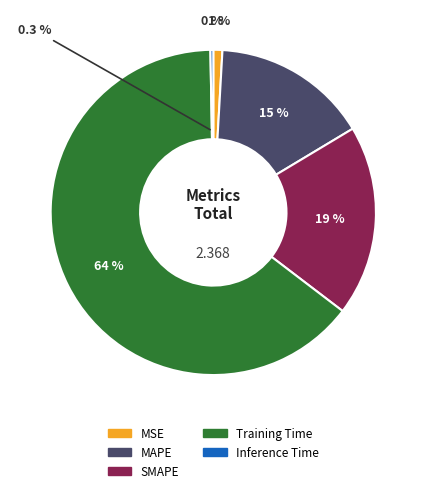

What is the majority slice?

Training Time